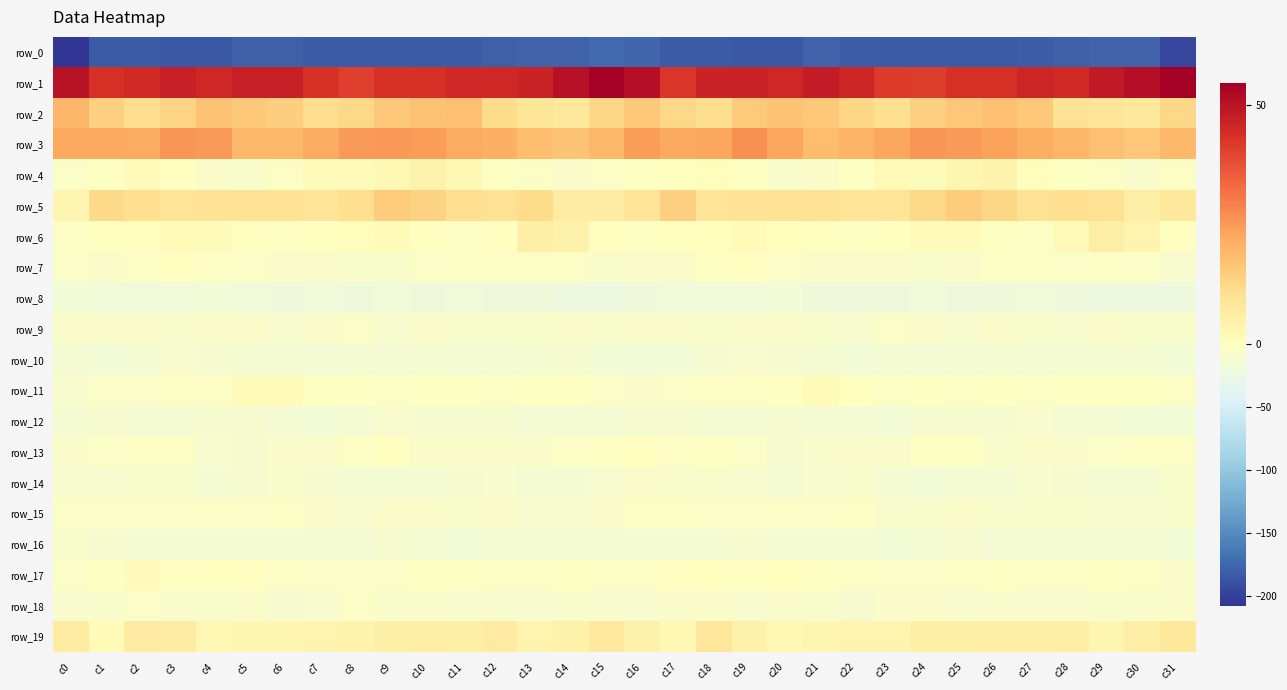

Rank the series at c26 from lowest to highest value.

row_0, row_8, row_16, row_14, row_10, row_12, row_18, row_15, row_13, row_9, row_7, row_6, row_11, row_17, row_4, row_19, row_5, row_2, row_3, row_1